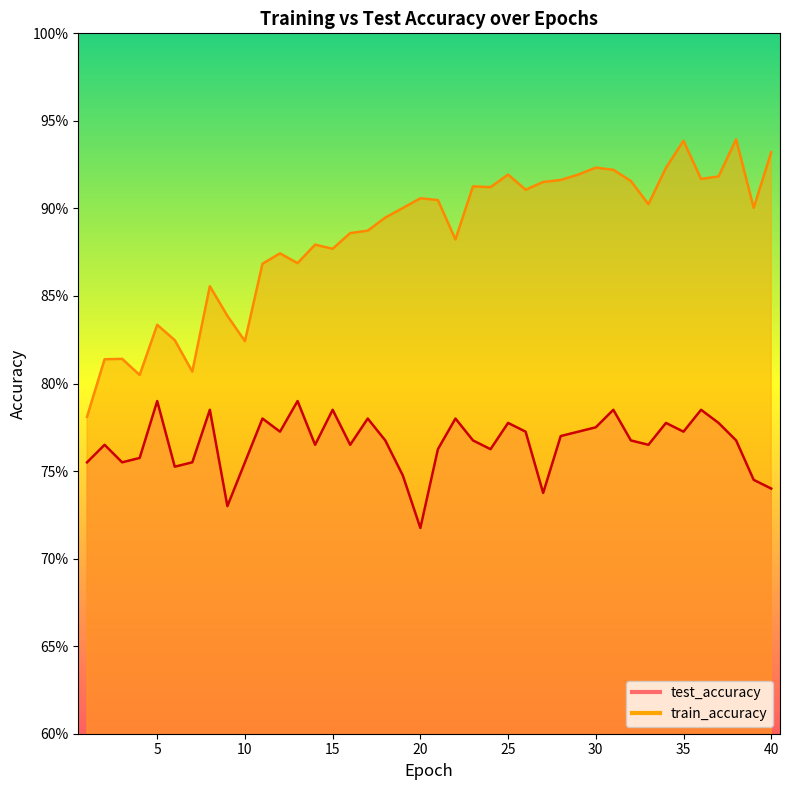

At which category does train_accuracy reach its first local peak?

3